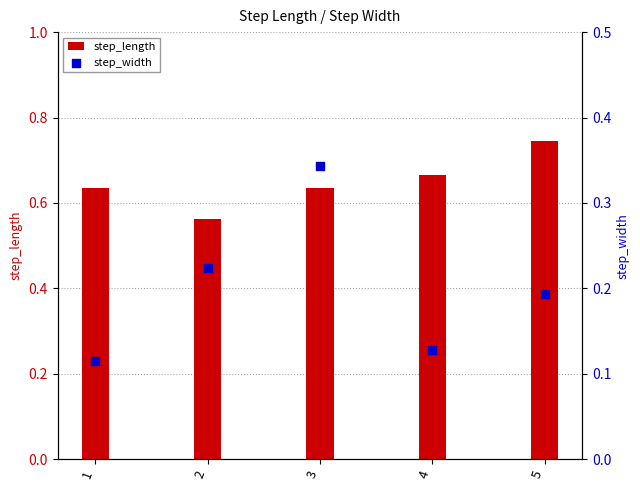

What is the total value across all series at 4?

0.8